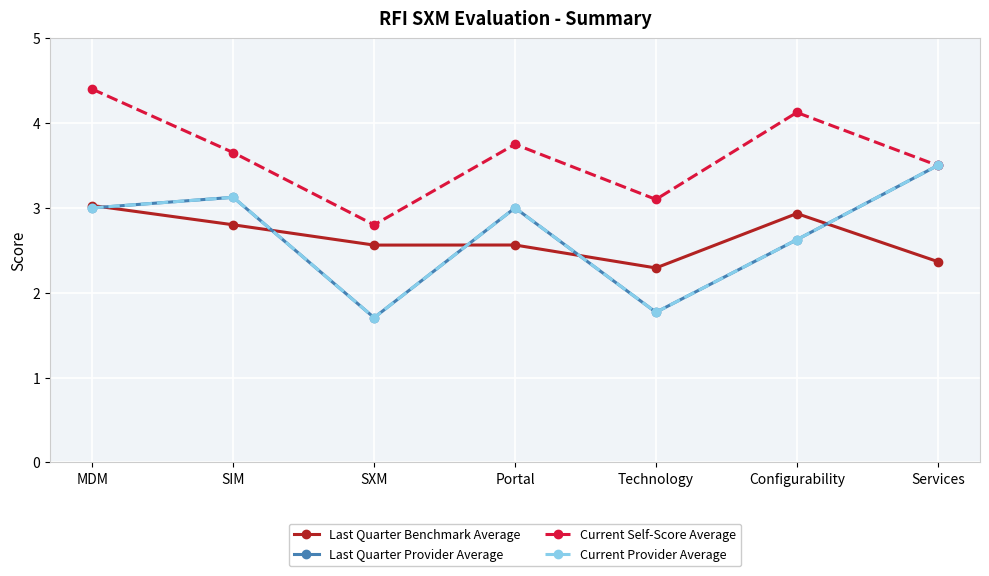

How many intersections are there between Last Quarter Benchmark Average and Last Quarter Provider Average?

5